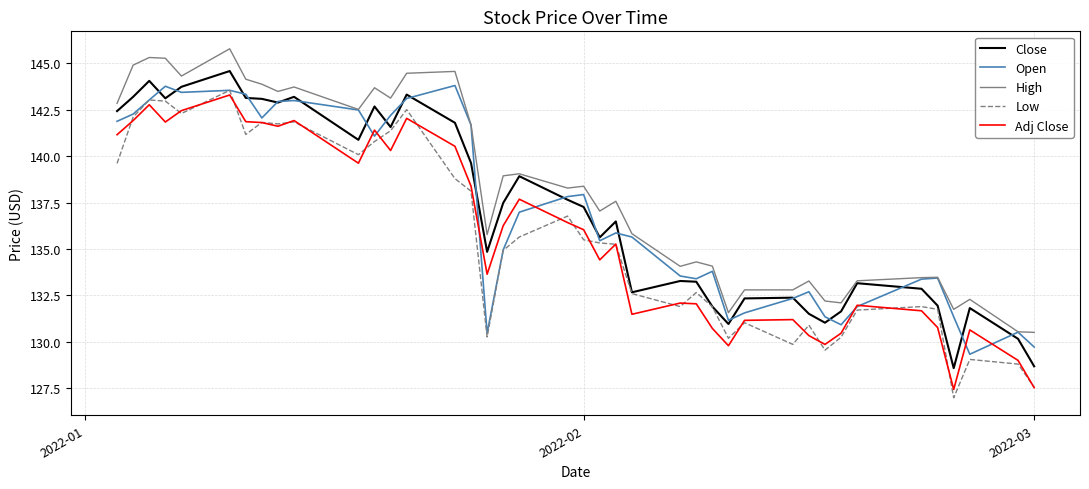

What is the highest value of the High series?

145.8